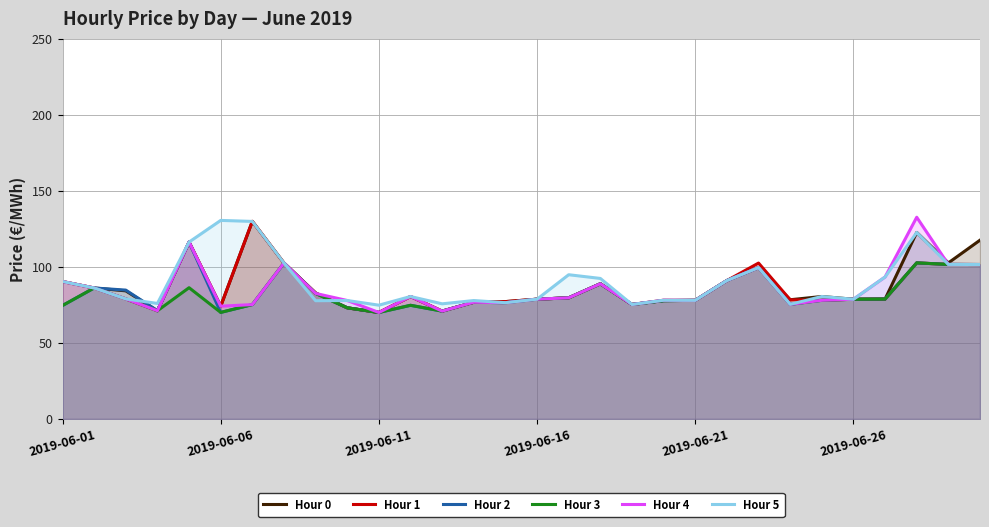

What is the maximum value shown in the chart?

132.6